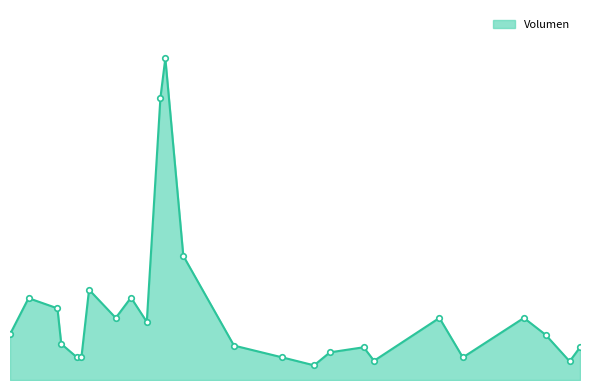

True or false: there are more than 0 points higher than both neighbors.

True